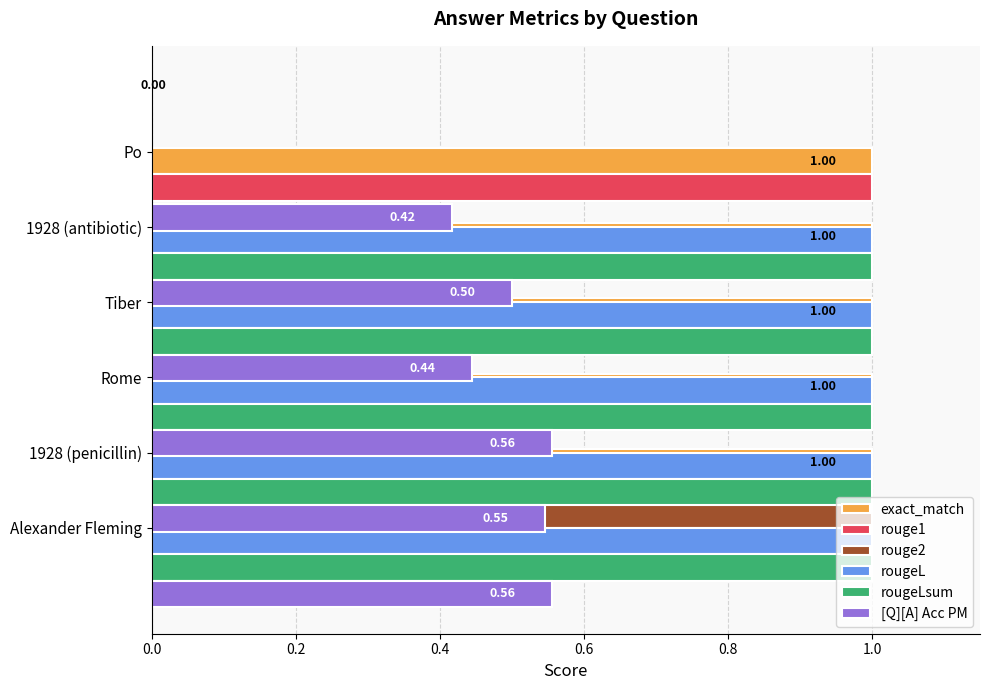

The rouge2 series shows 0.0 at 1928 (antibiotic). True or false?

True